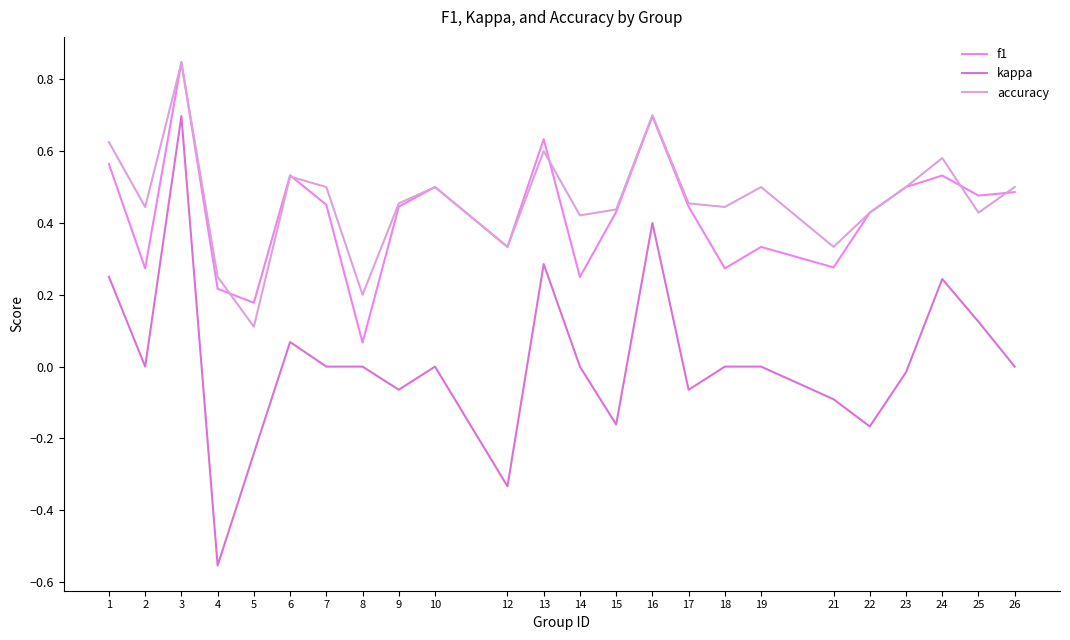

Reading left to right, list all the values displayed in this chart.

f1: 0.6	0.3	0.8	0.2	0.2	0.5	0.5	0.1	0.4	0.5	0.3	0.6	0.2	0.4	0.7	0.4	0.3	0.3	0.3	0.4	0.5	0.5	0.5	0.5
kappa: 0.2	0.0	0.7	-0.6	-0.2	0.1	0.0	0.0	-0.1	0.0	-0.3	0.3	0.0	-0.2	0.4	-0.1	0.0	0.0	-0.1	-0.2	-0.0	0.2	0.1	0.0
accuracy: 0.6	0.4	0.8	0.2	0.1	0.5	0.5	0.2	0.5	0.5	0.3	0.6	0.4	0.4	0.7	0.5	0.4	0.5	0.3	0.4	0.5	0.6	0.4	0.5